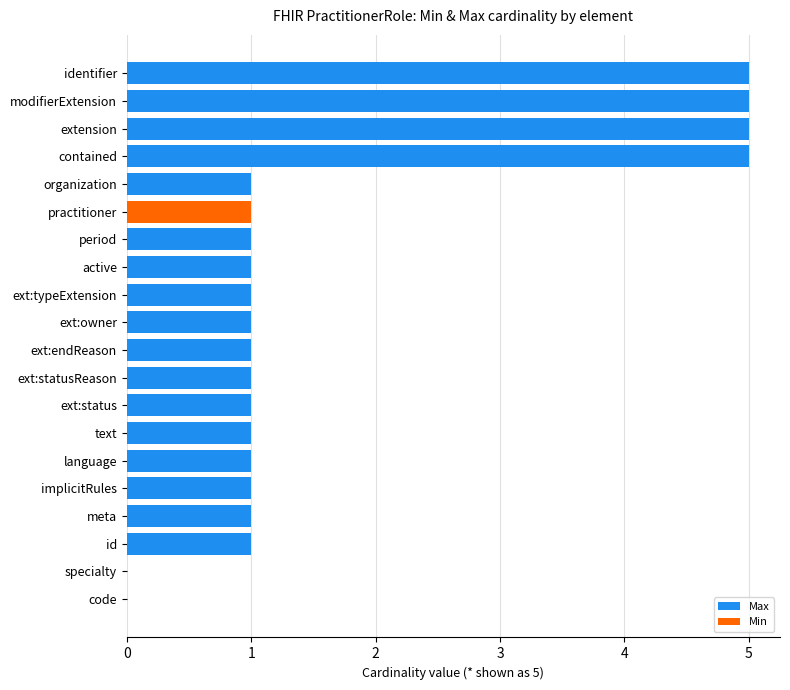

True or false: Min has a value of 1 at ext:typeExtension.

False